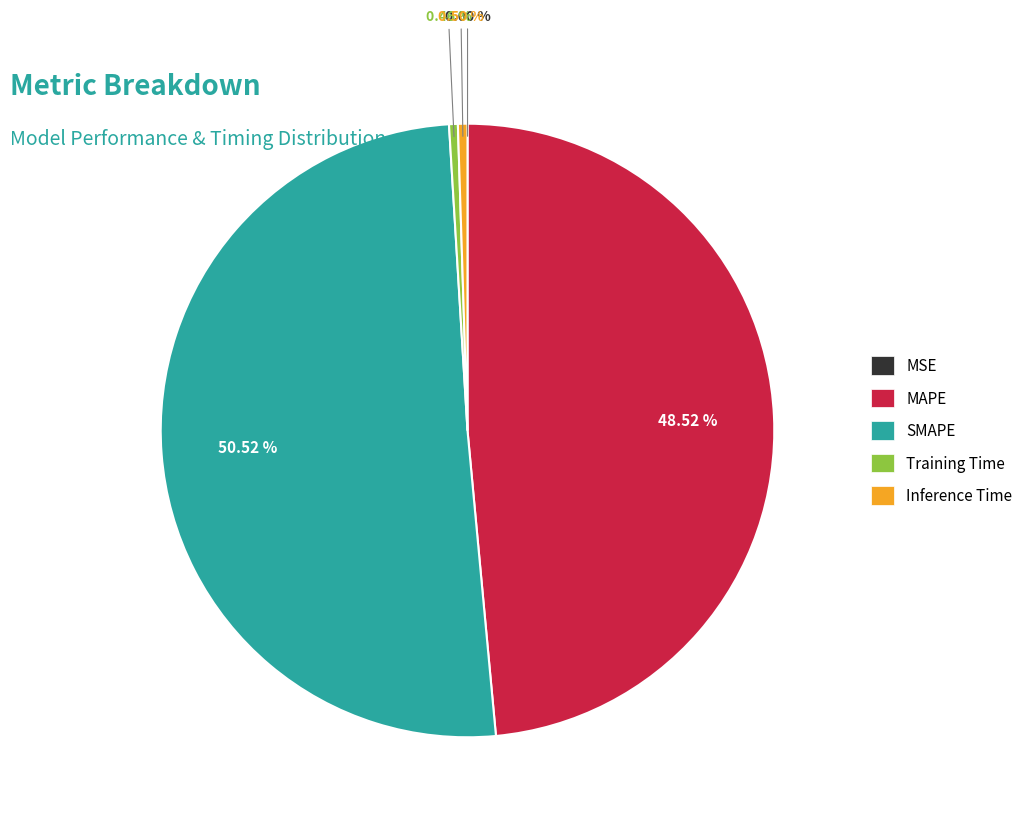

Do Training Time and Inference Time together represent more than half of the pie?

No